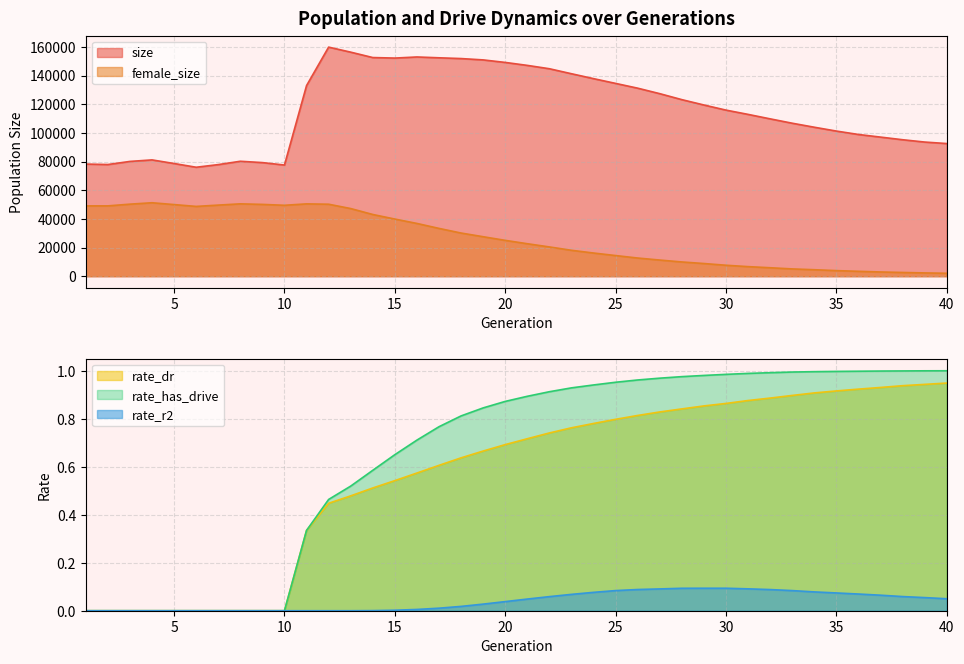

Rank the series by their maximum value, from lowest to highest.

rate_r2, rate_dr, rate_has_drive, female_size, size